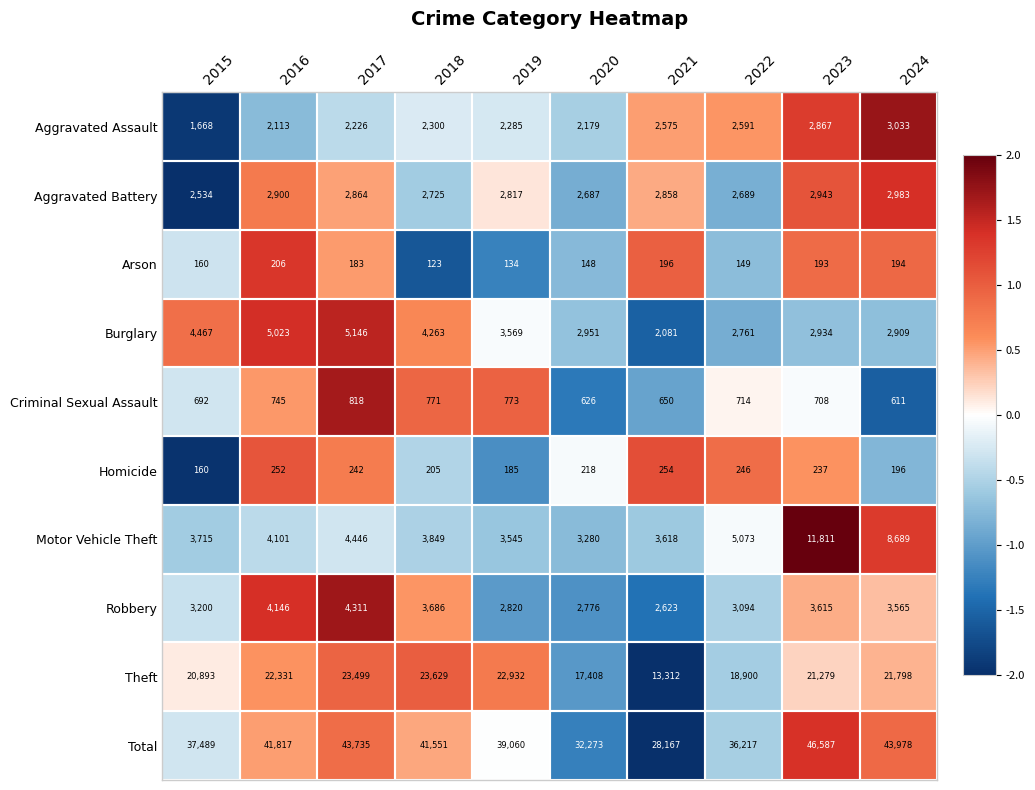

Which label corresponds to the largest value in the chart?

2023